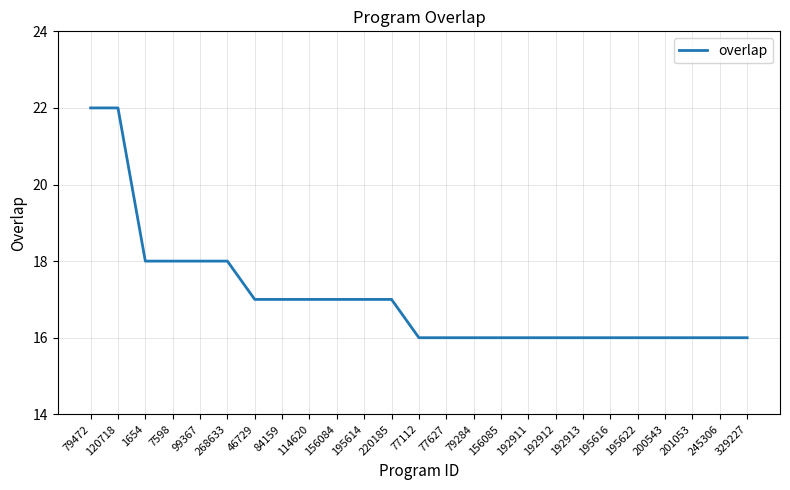

What is the ratio of the value at 84159 to the value at 200543?

1.1